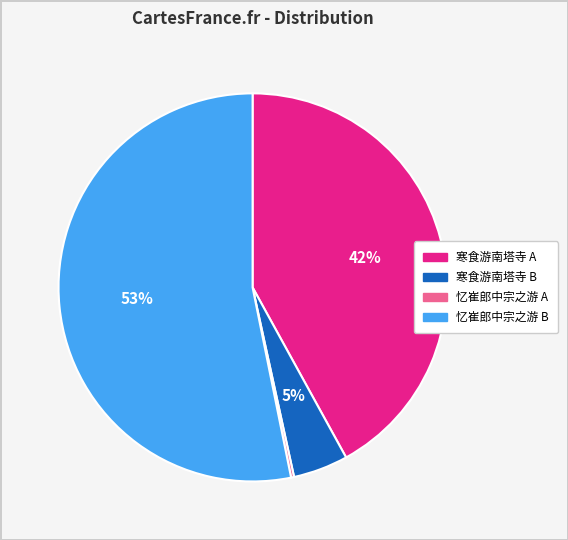

To the nearest percent, what is the average slice percentage?

25%